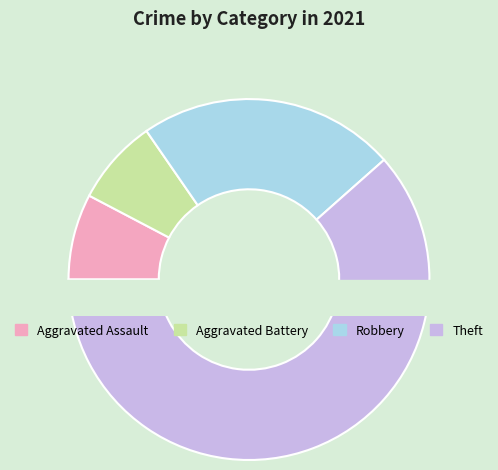

True or false: Homicide accounts for 0% of the total.

True